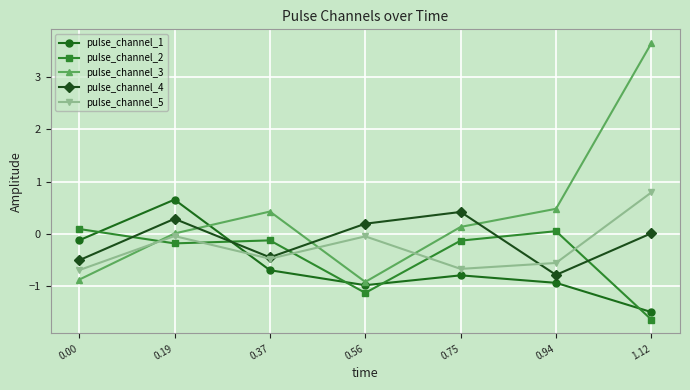

True or false: pulse_channel_2 has more than 0 interior local peaks.

True